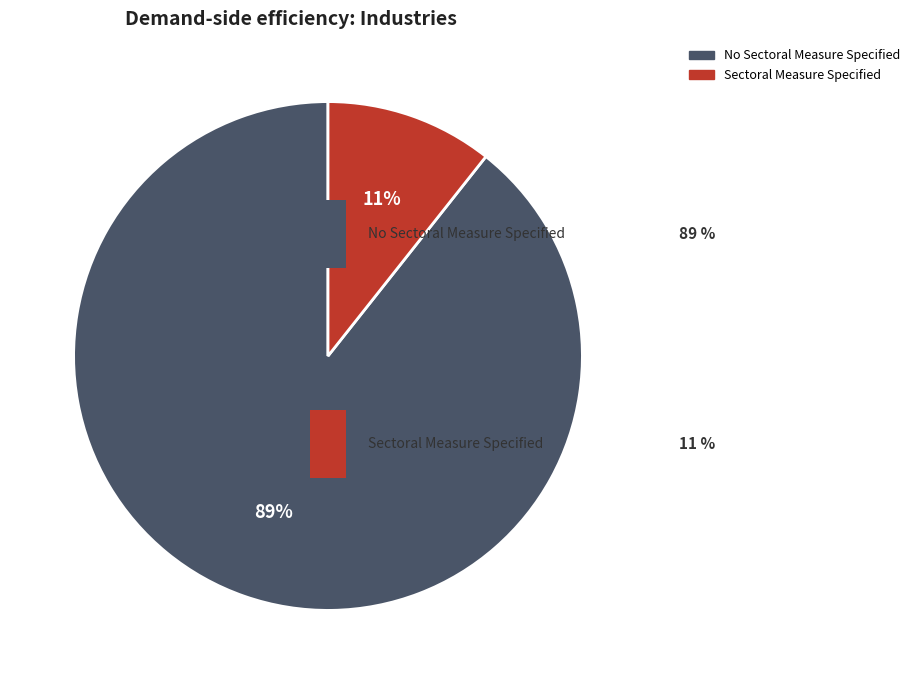

The No Sectoral Measure Specified slice represents 89% of the pie. True or false?

True